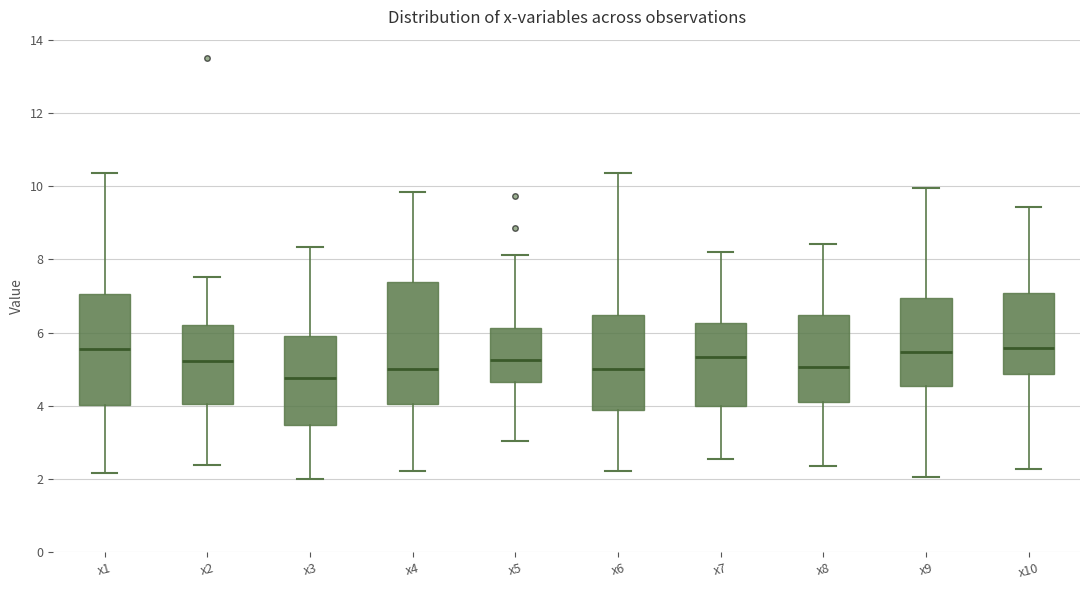

Where is the lower edge of the box for x5 on the y-axis? The values are not printed on the chart, so give them approximately, as read against the axis.

4.6